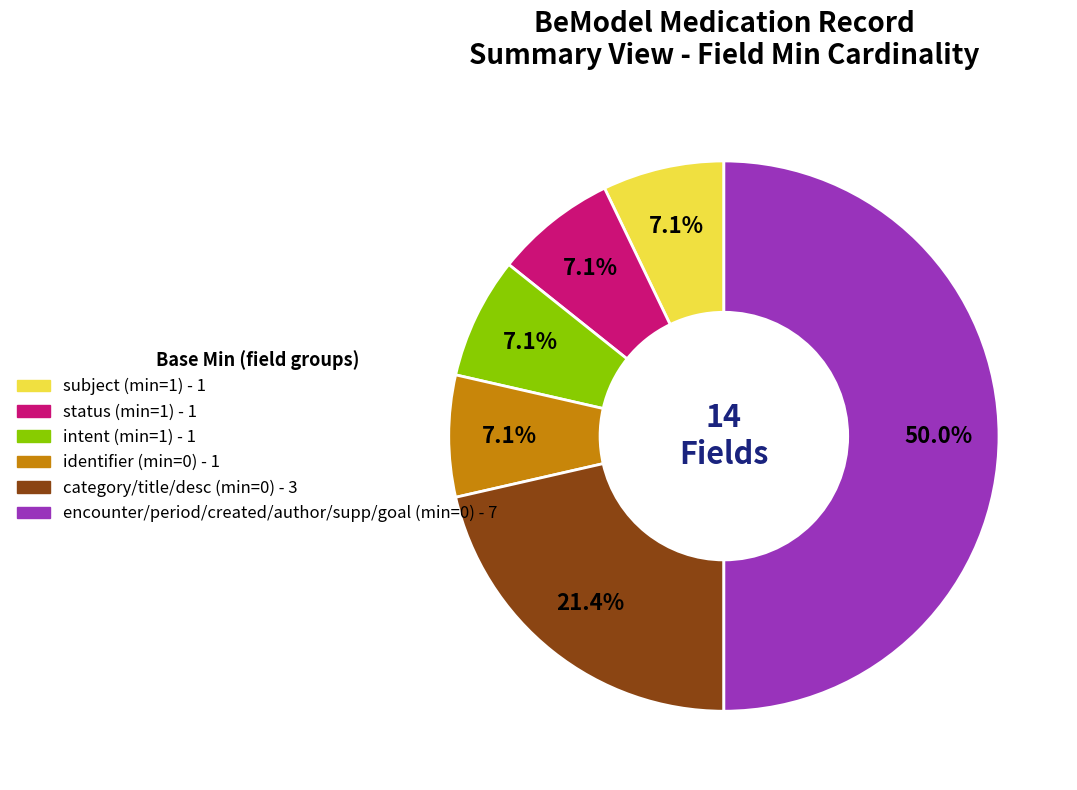

Count the number of slices in the pie.

6